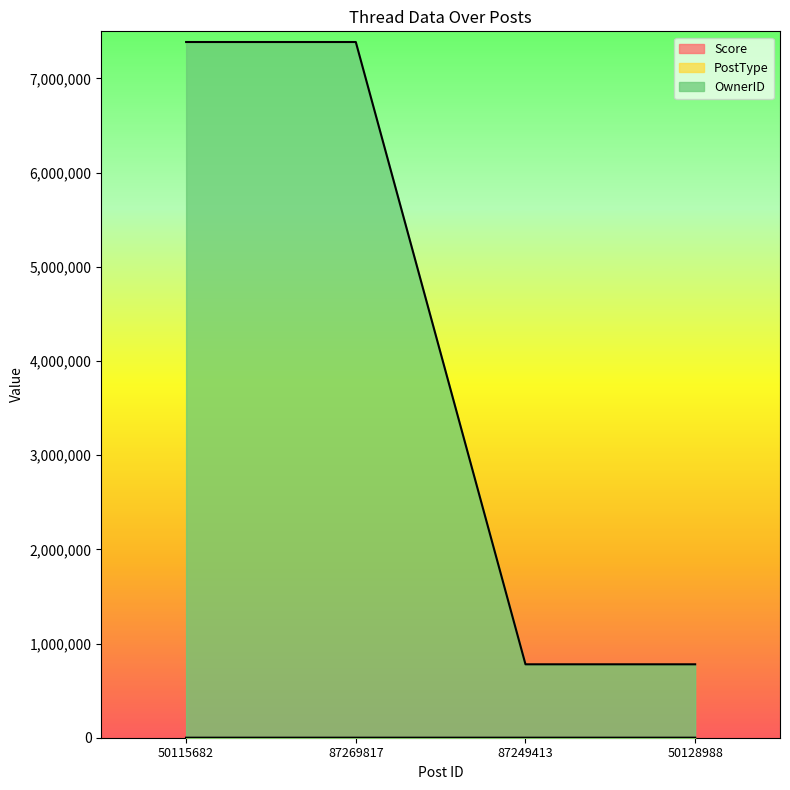

What is the maximum value shown in the chart?

7386630